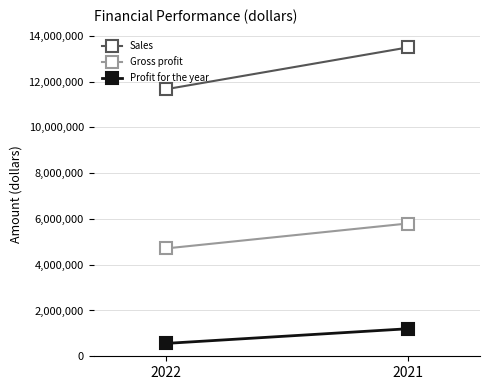

What are all the series names shown in the legend?

Sales, Gross profit, Profit for the year